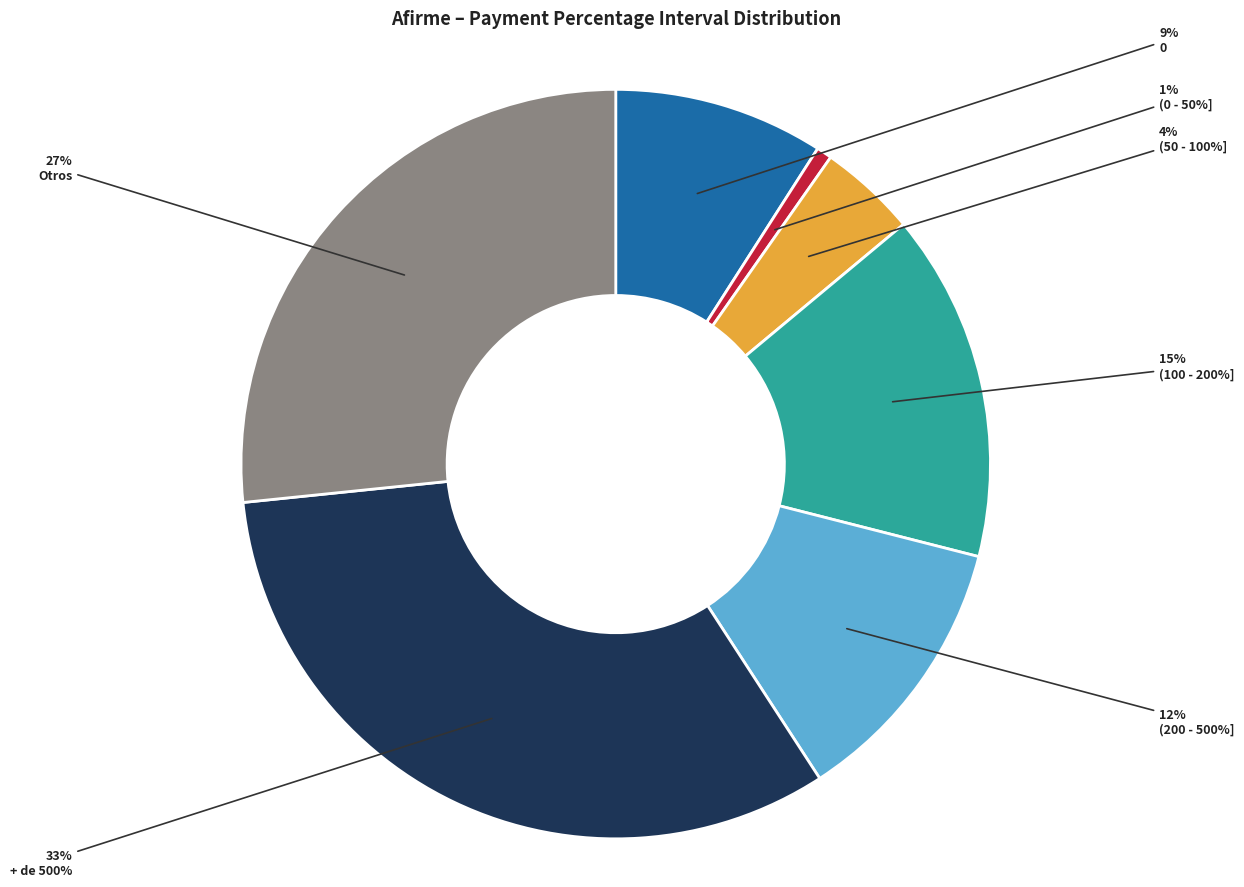

Is it true that (100 - 200%] is 27% of the pie?

False